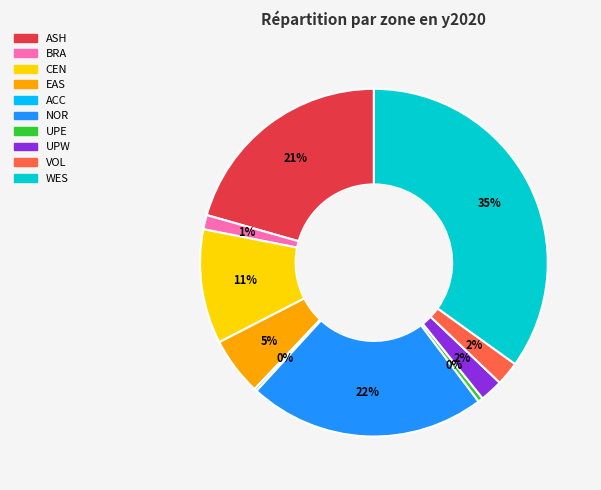

True or false: UPE accounts for 8% of the total.

False